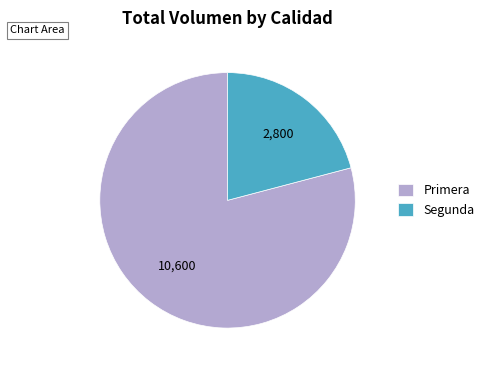

Count the number of slices in the pie.

2